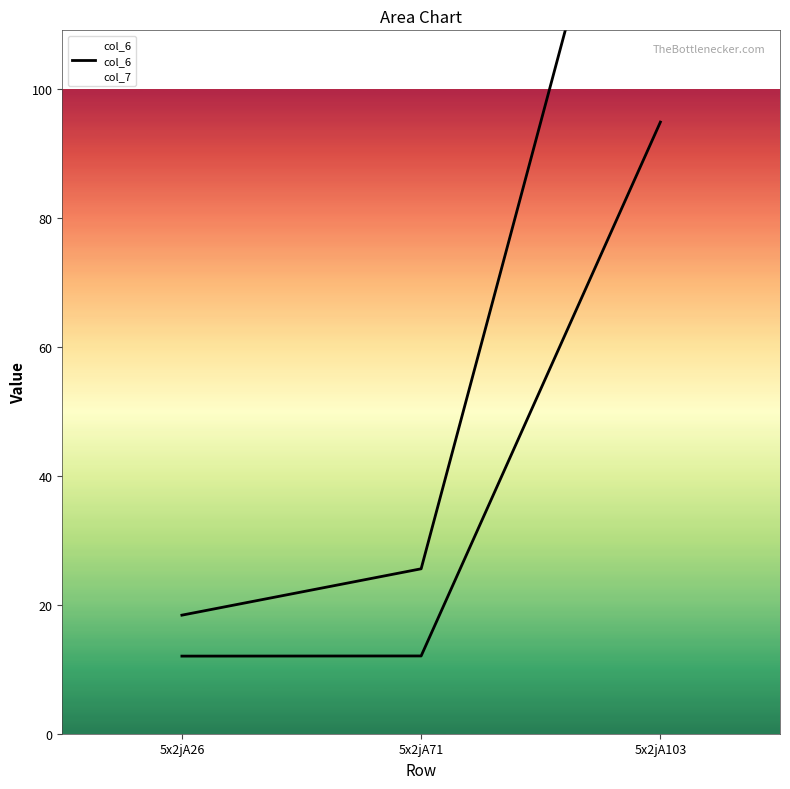

At which category does the chart reach its peak across all series?

5x2jA103